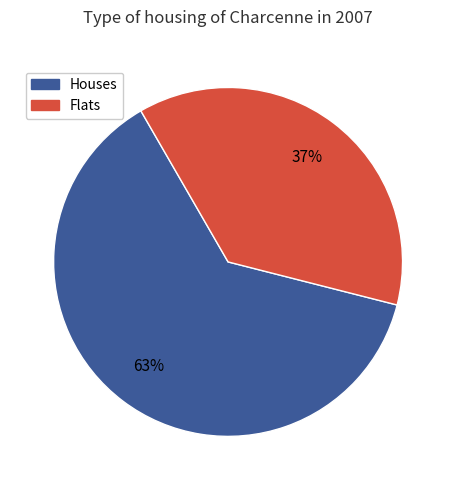

Count the number of slices in the pie.

2